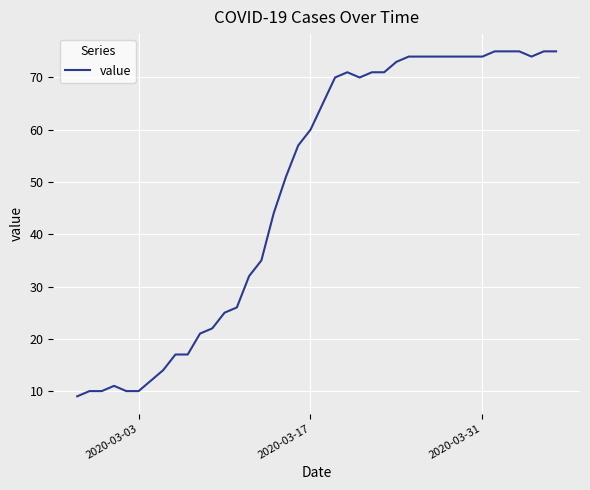

What is the difference between the maximum and minimum values?

66